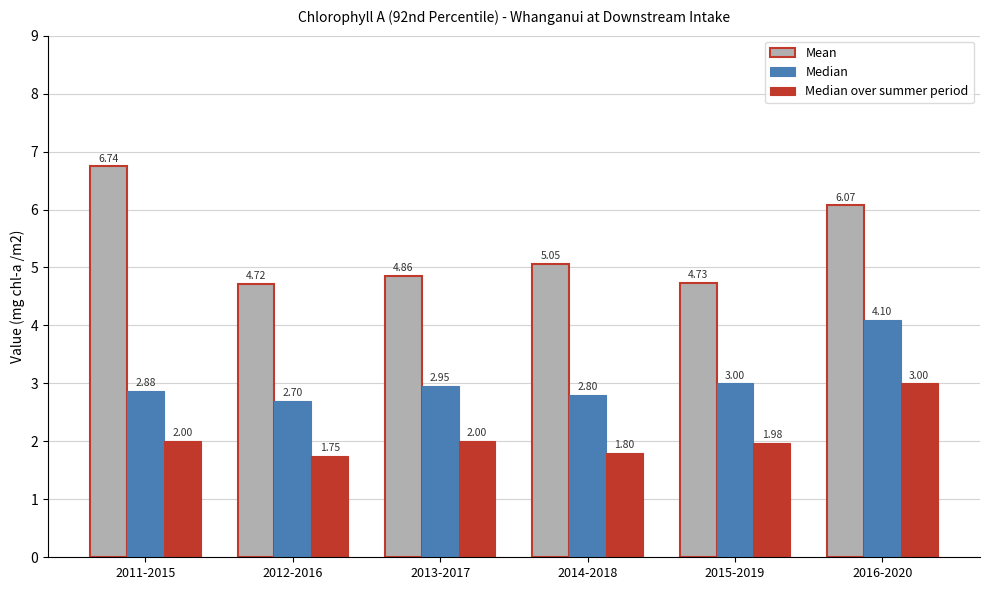

Which series has the largest total across all categories?

Mean